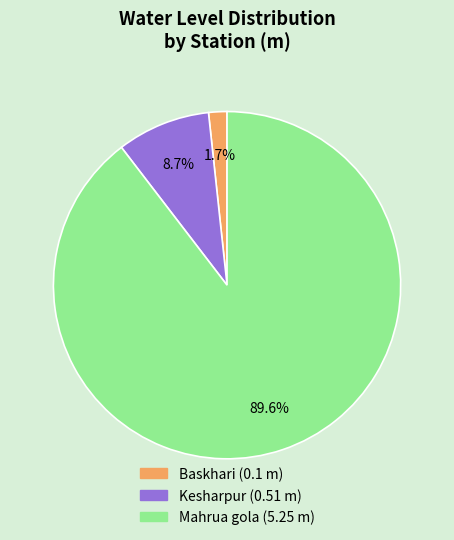

How many slices are in this pie chart?

3